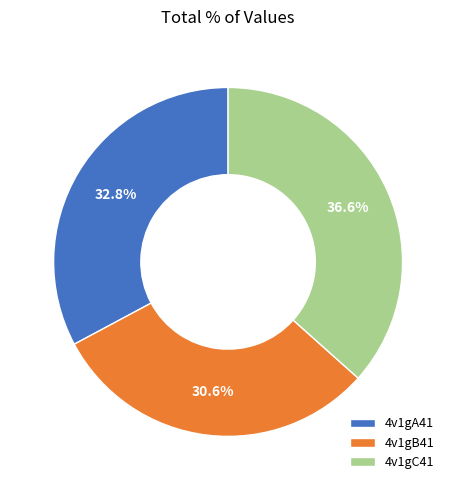

To the nearest percent, what portion does 4v1gB41 represent?

31%